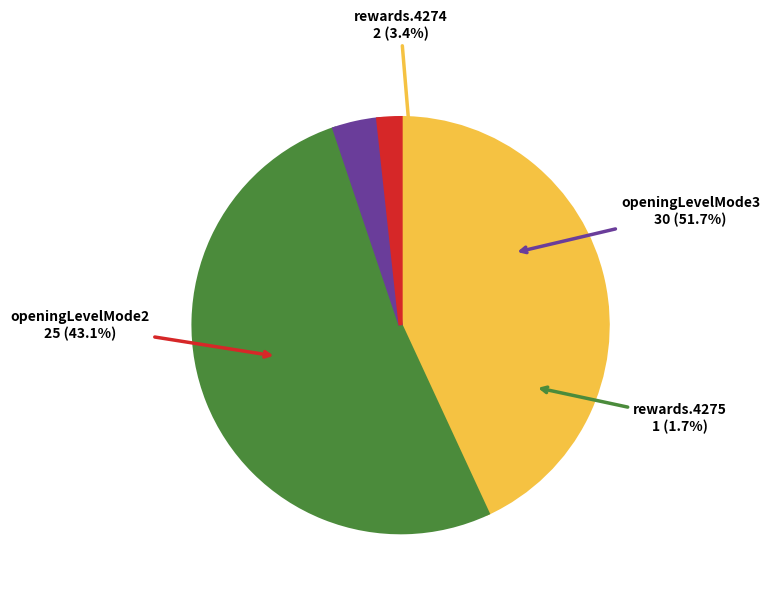

Is there a majority slice in this chart?

Yes